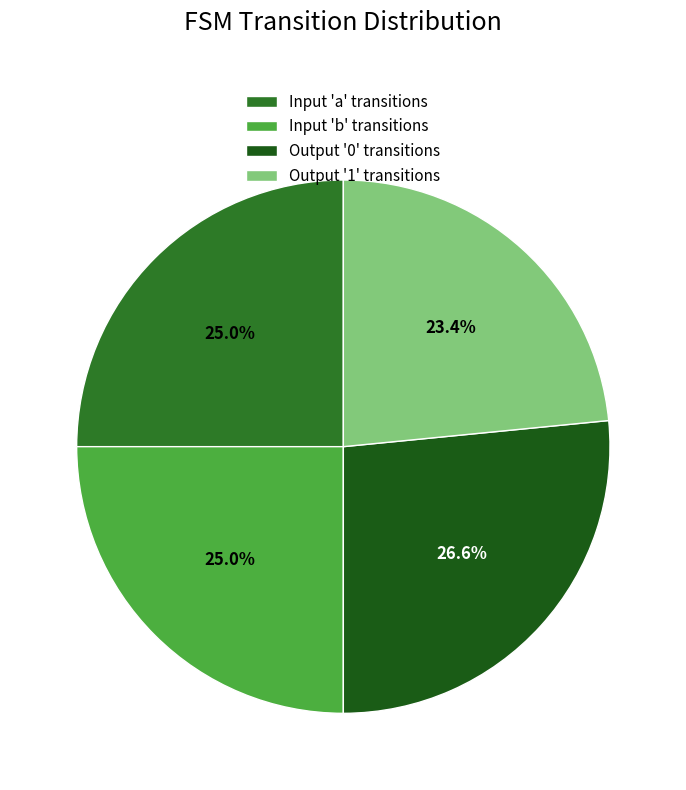

To the nearest percent, what is the difference between the largest and smallest slice percentages?

3%